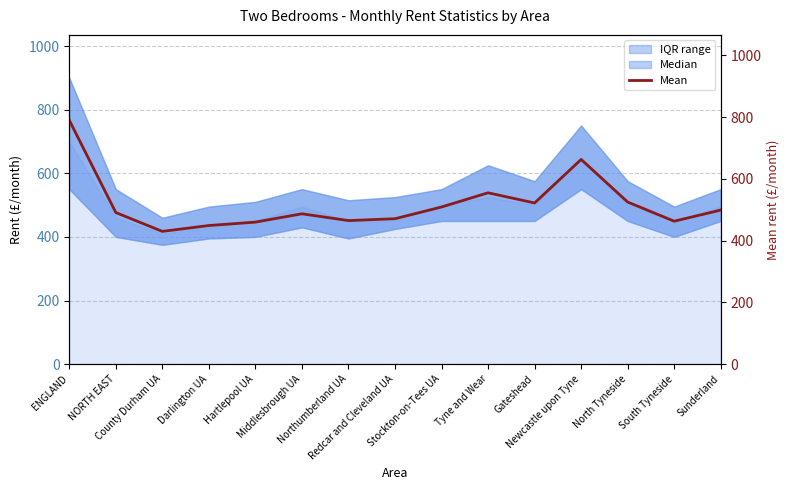

How many values exceed 491?

7